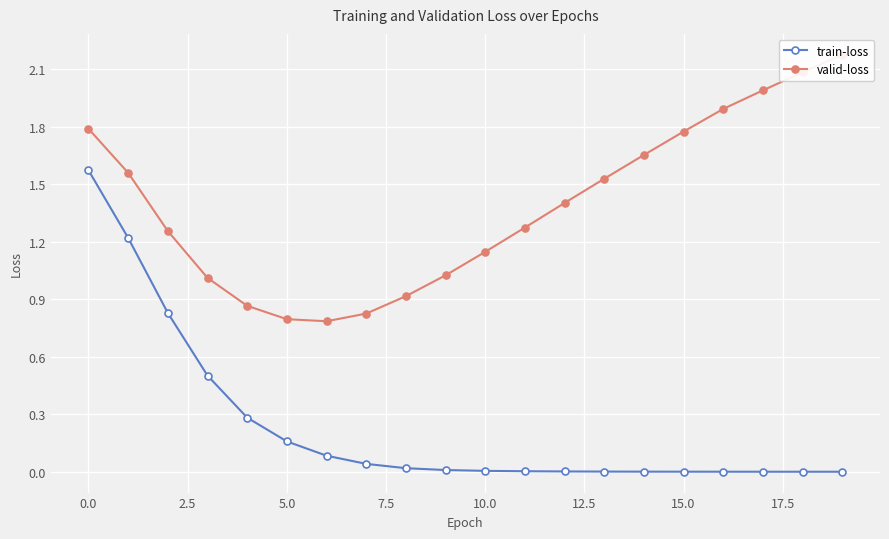

What is the label of the 4th point from the right?

16